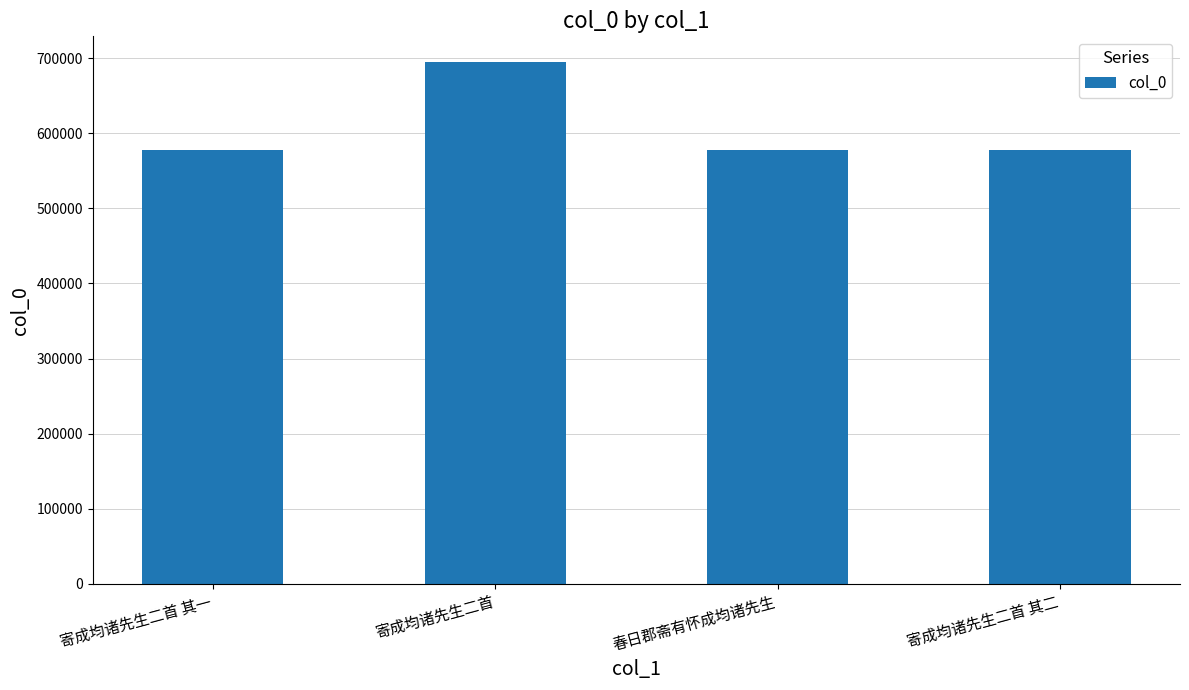

What is the value of the 1st bar from the left?

577456